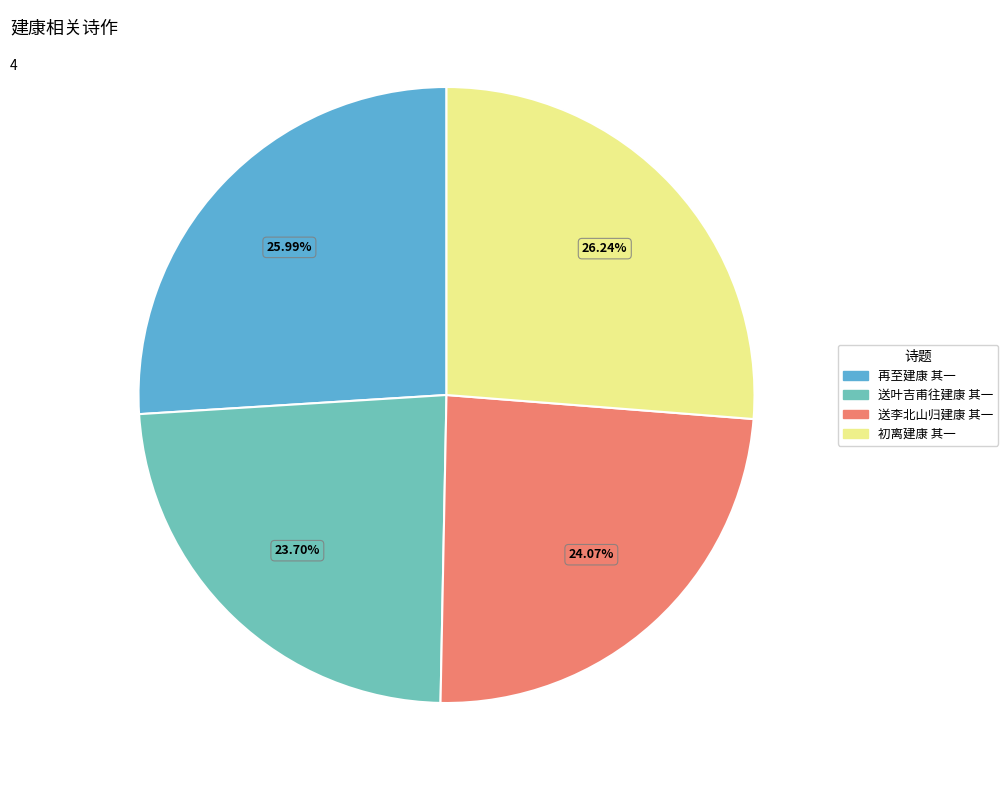

True or false: 初离建康 其一 accounts for 18% of the total.

False